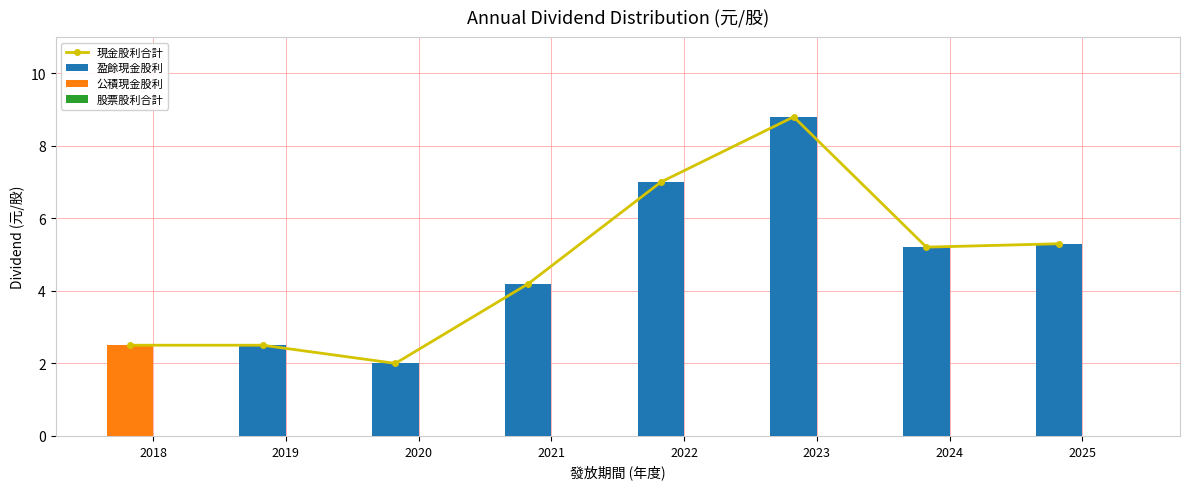

The value of 現金股利合計 at 2024 is 5.2. True or false?

True